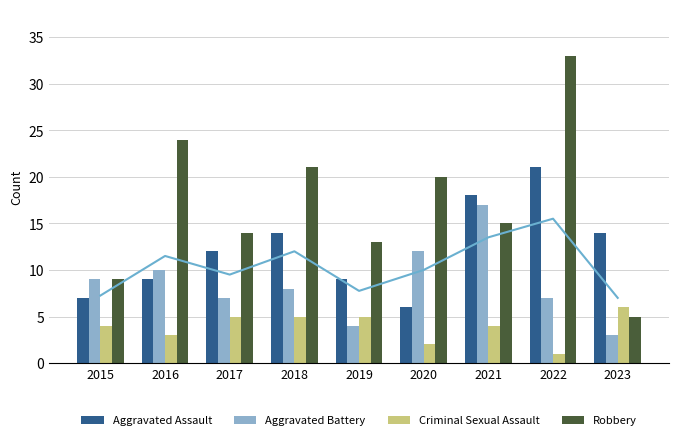

What is the smallest value displayed?

1